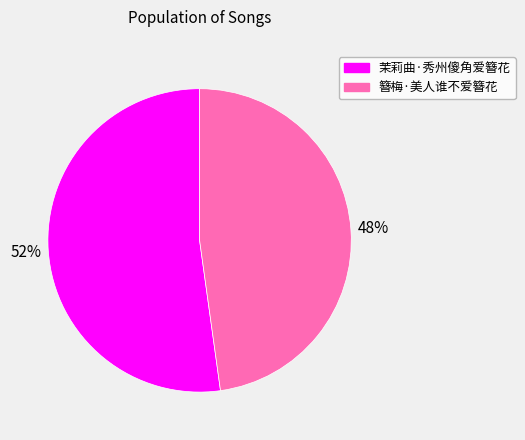

To the nearest percent, what percentage of the pie is 簪梅·美人谁不爱簪花?

48%